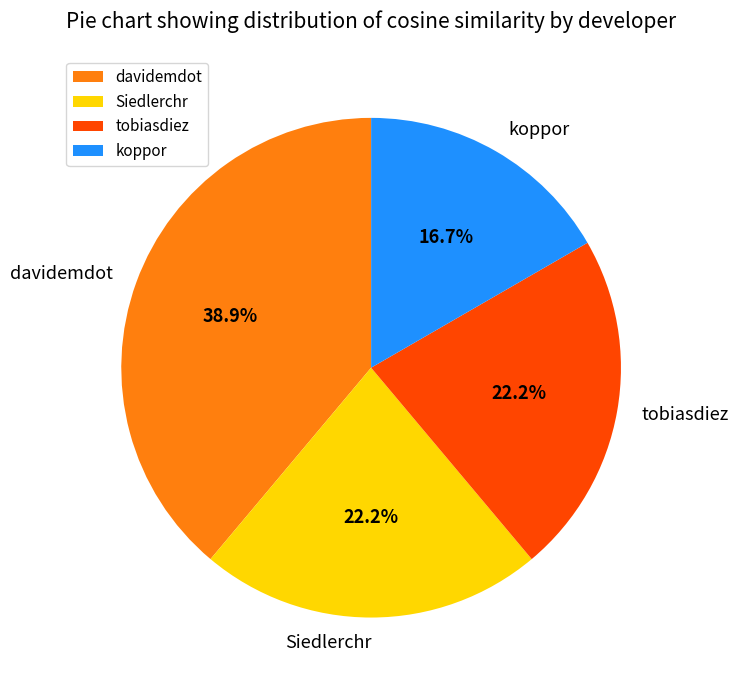

What portion of the pie excludes Siedlerchr?

77.8%